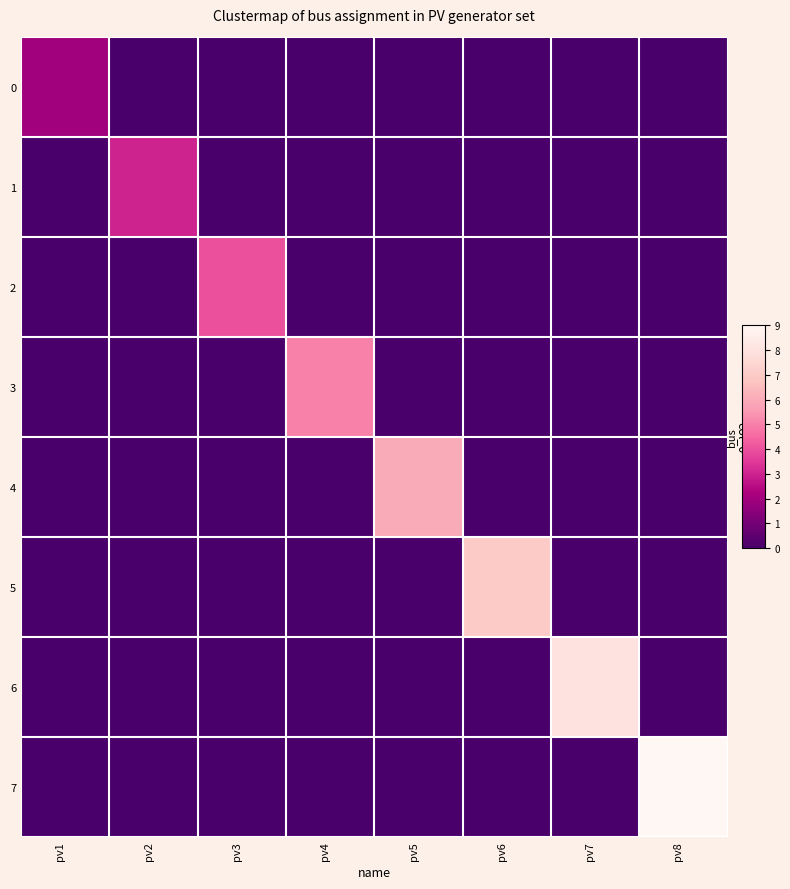

Which series has the largest total across all categories?

7